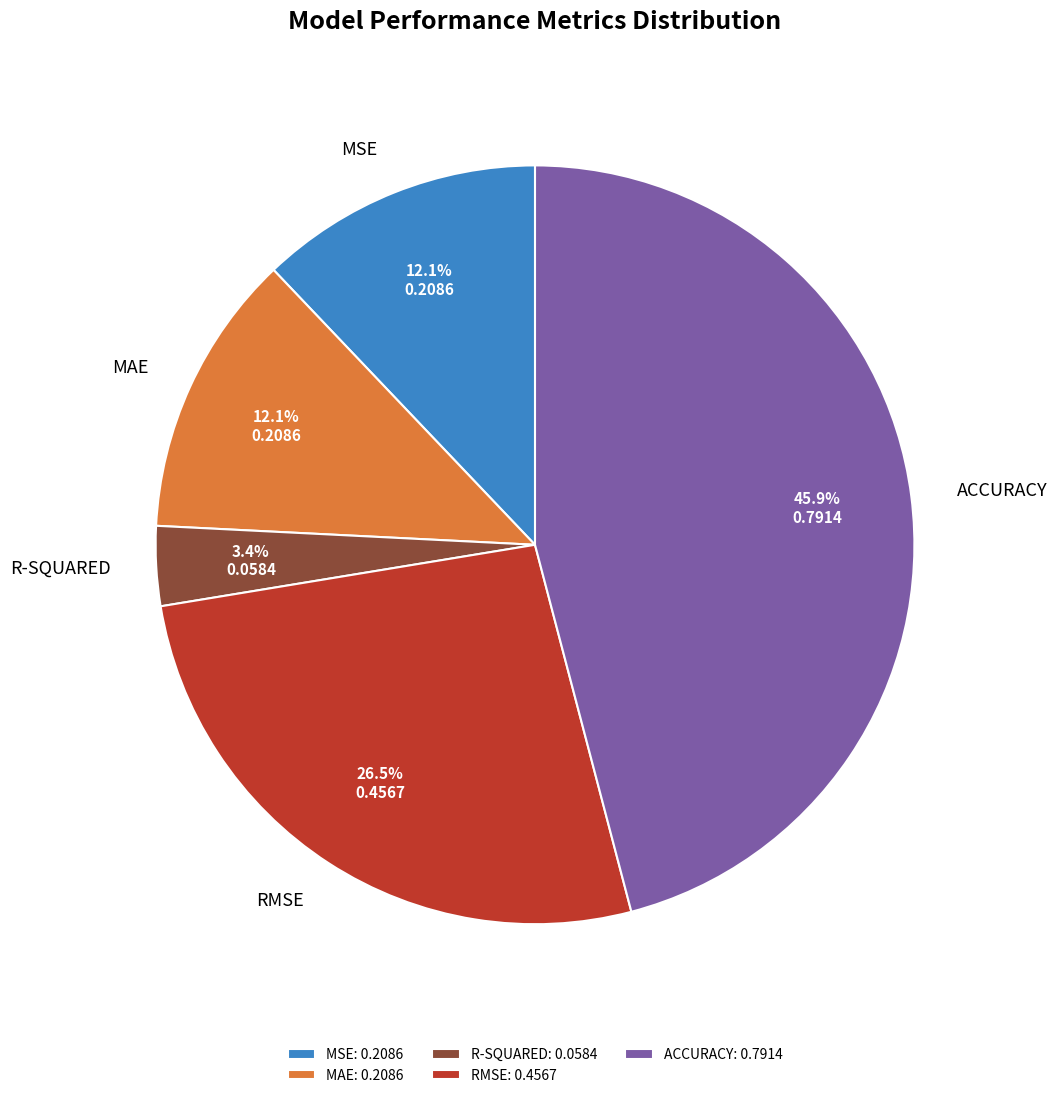

Count the number of slices in the pie.

5